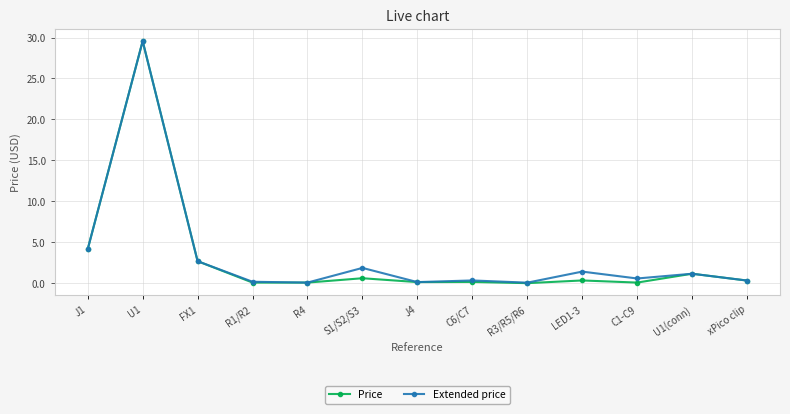

Is it true that Price equals 1.7 at FX1?

False